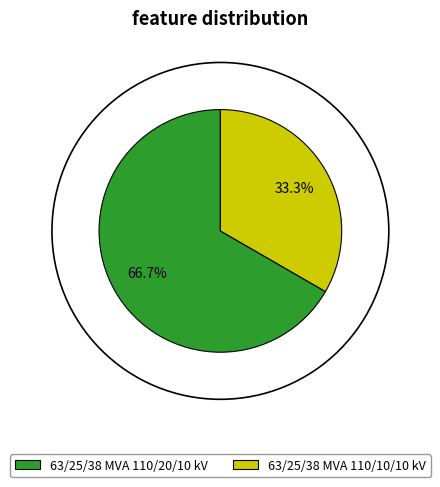

Combined, what portion of the pie is 63/25/38 MVA 110/20/10 kV and 63/25/38 MVA 110/10/10 kV?

100.0%